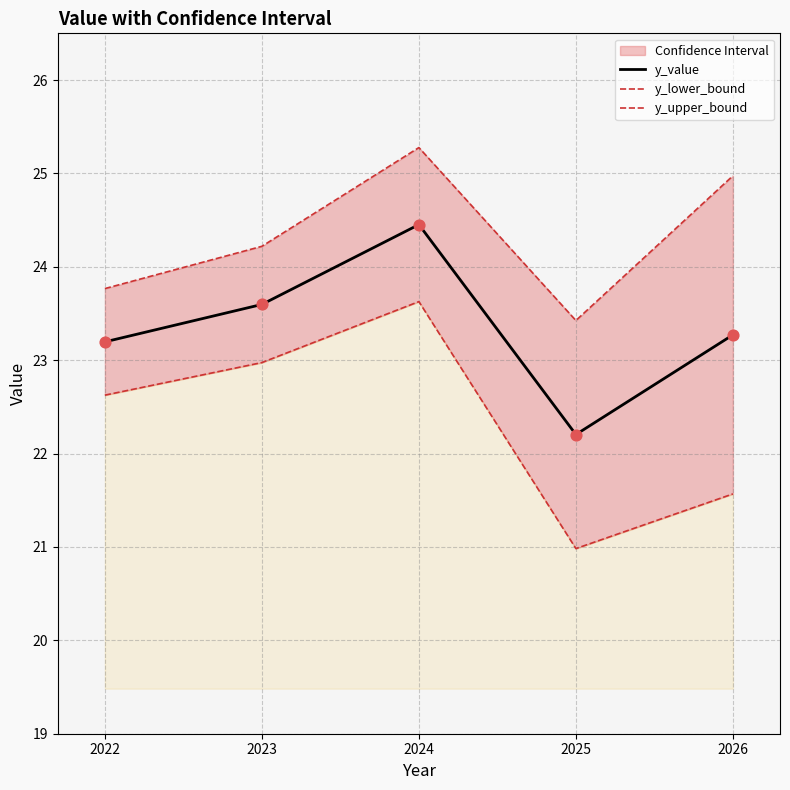

What are all the series names shown in the legend?

y_value, y_lower_bound, y_upper_bound